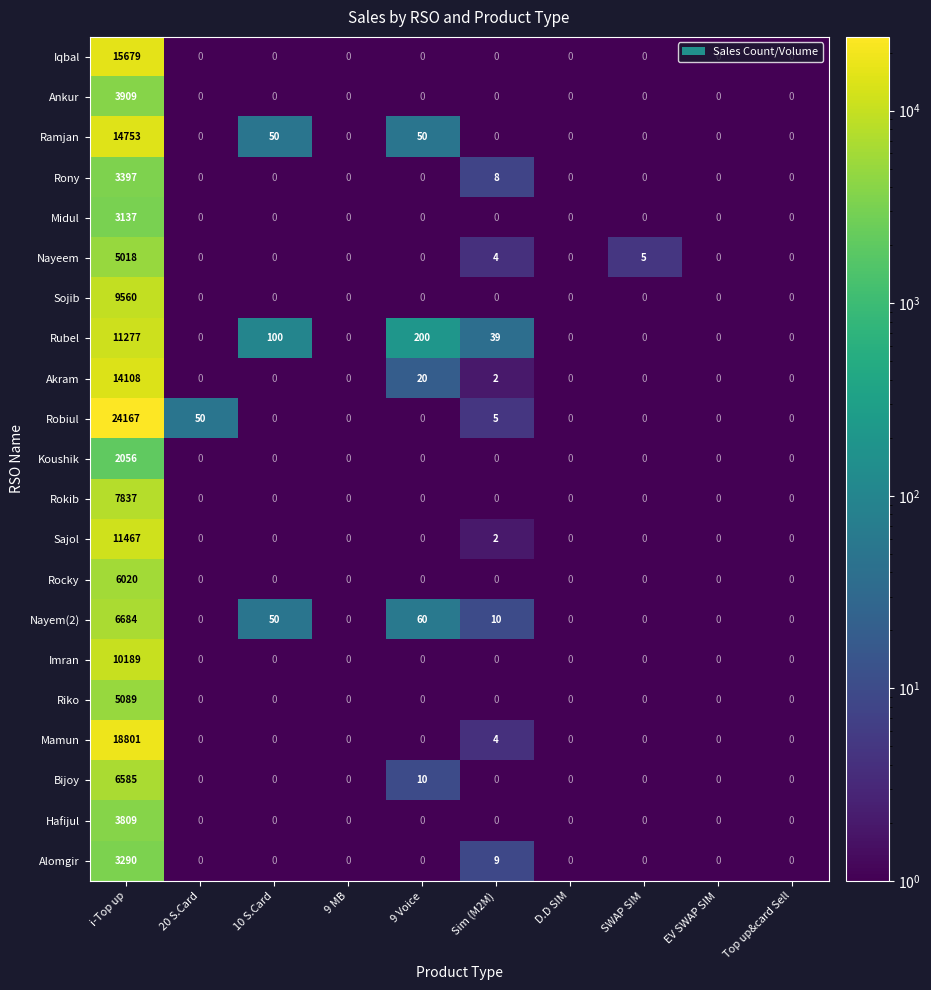

The value of Ankur at Sim (M2M) is 0. True or false?

True